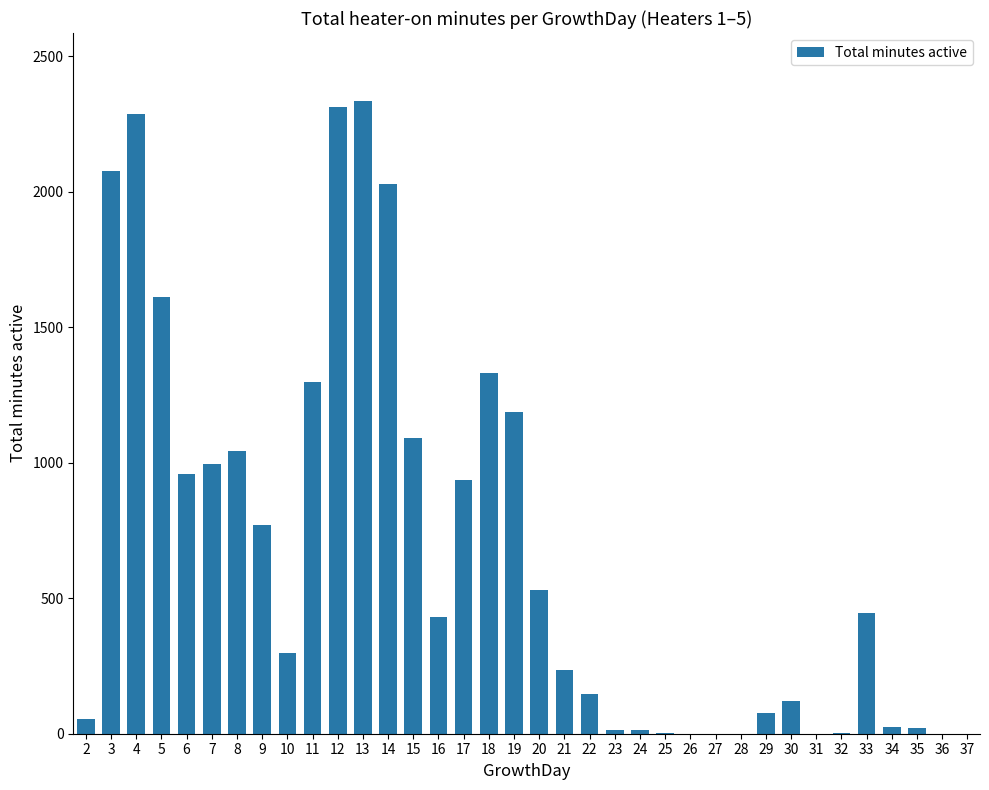

What is the ratio of the value at 14 to the value at 3?

1.0